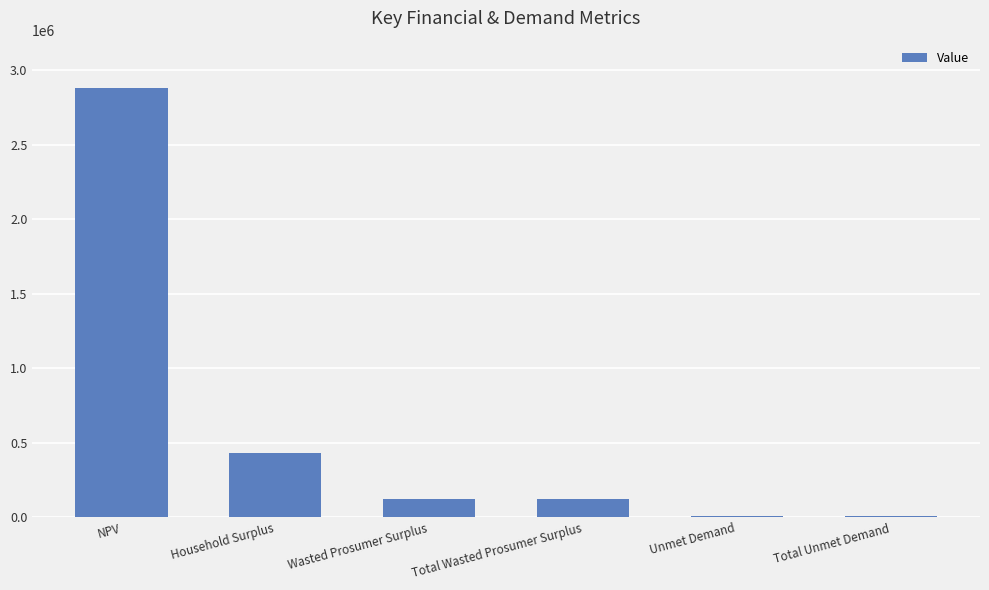

Where is the data nearest to the value 1445919?

Household Surplus